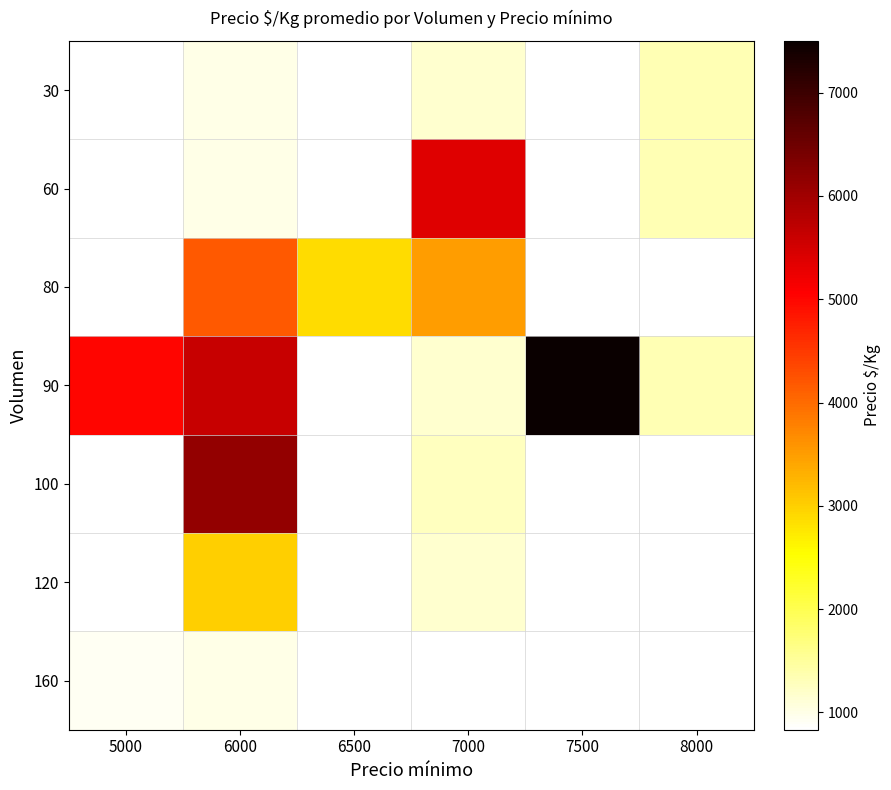

What is the highest value of the 90 series?

7500.0